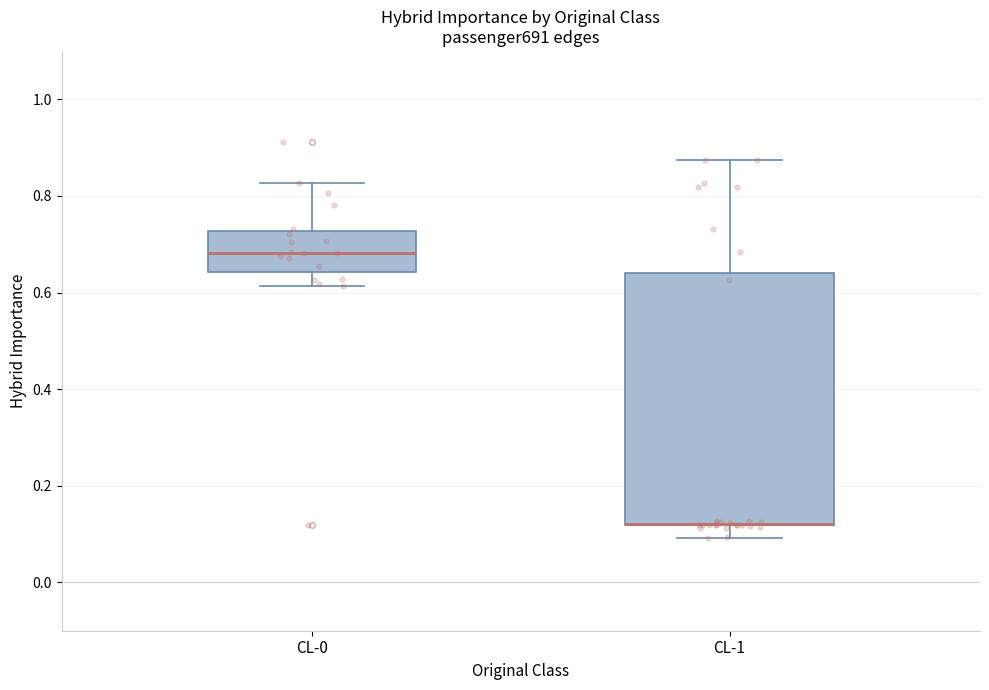

Reading left to right, transcribe this box plot: for each box, give where its median line is, the range the box spans, and where its two whiskers end, as read against the y-axis. The values are not printed on the chart, so give them approximately, as read against the axis.

CL-0: median 0.68, box 0.64 to 0.72, whiskers 0.62 to 0.82
CL-1: median 0.12 (drawn on the box's lower edge), box 0.12 to 0.64, whiskers 0.10 to 0.88